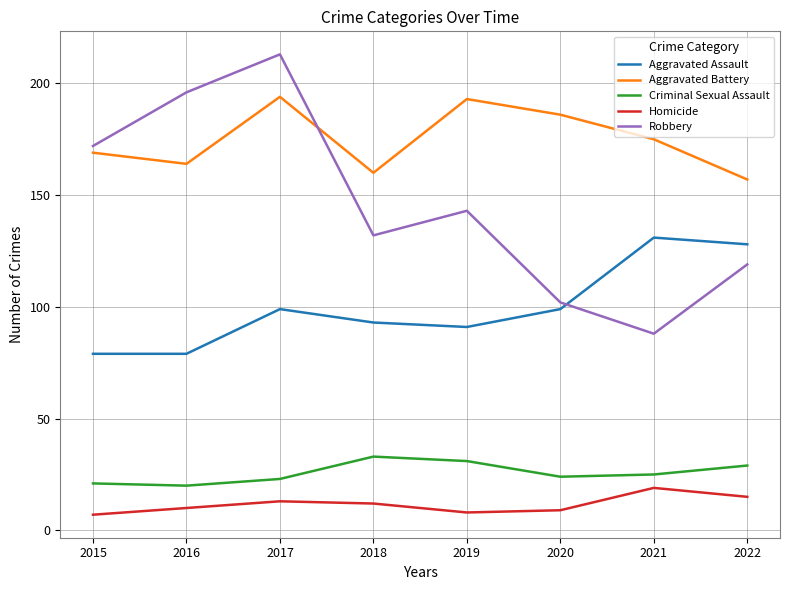

True or false: Criminal Sexual Assault has a value of 29 at 2022.

True